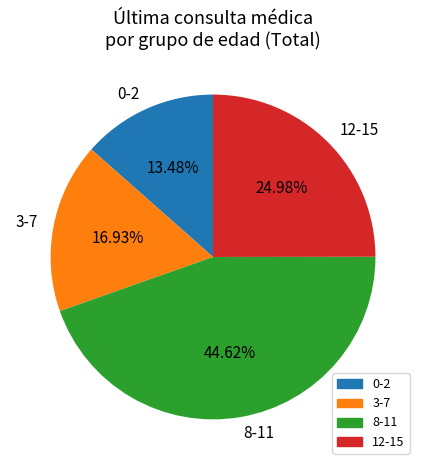

Do 0-2 and 12-15 together represent more than half of the pie?

No